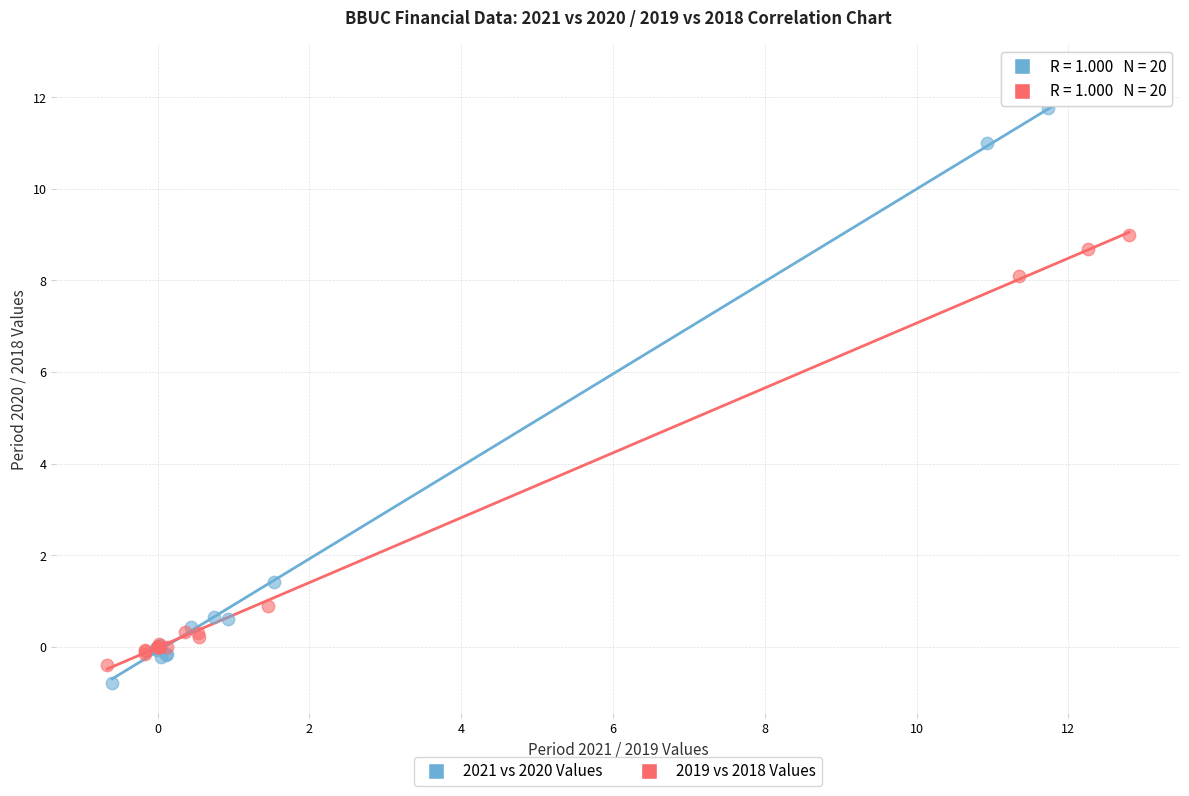

Which series has the largest Y range (max minus min)?

2021 vs 2020 Values